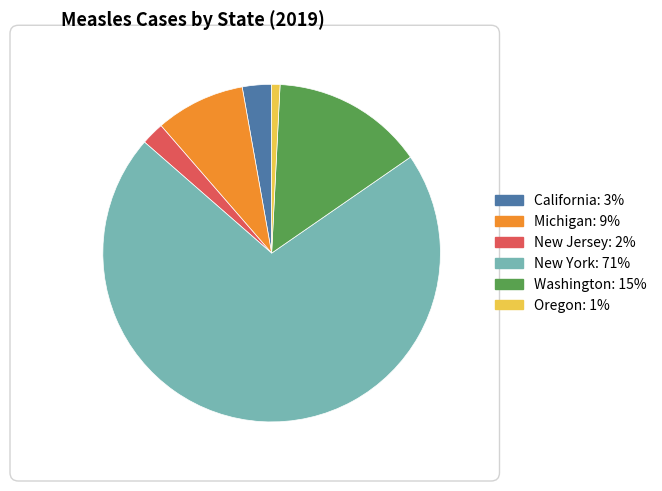

Does New York represent more than half of the total?

Yes